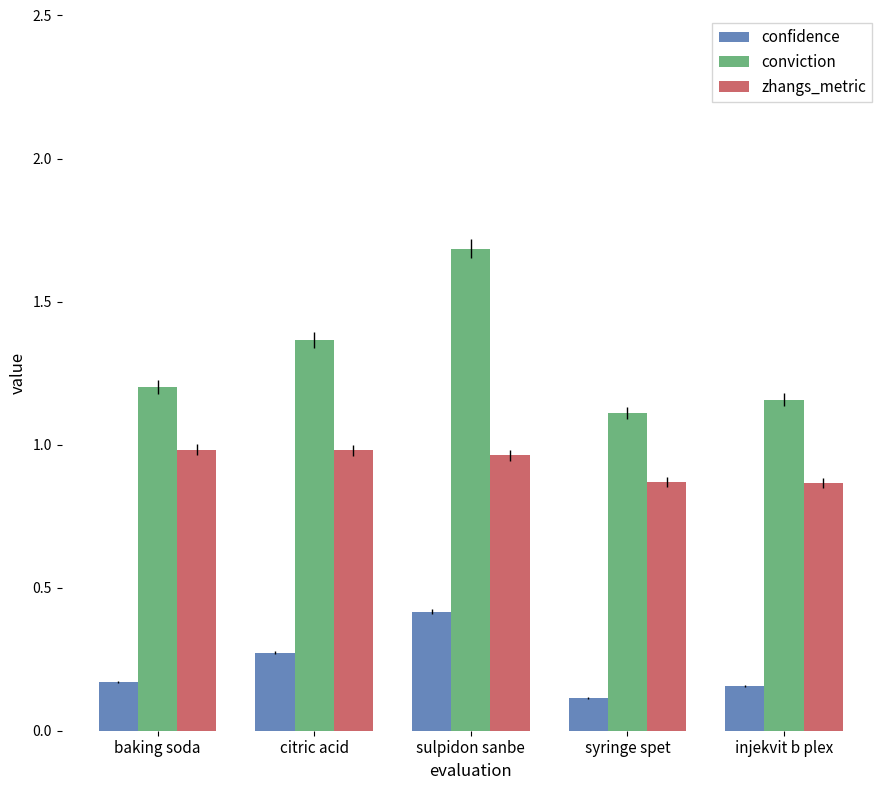

Is it true that zhangs_metric equals 1.0 at baking soda?

True